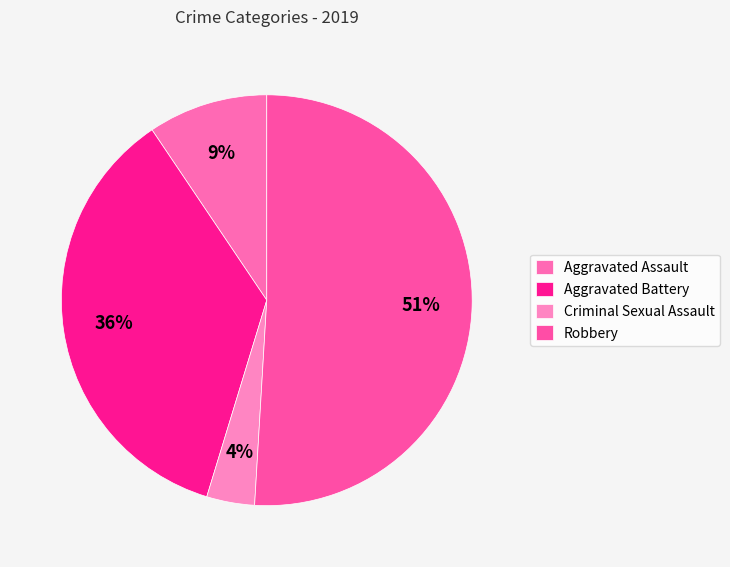

Rank the categories by value from lowest to highest.

Criminal Sexual Assault, Aggravated Assault, Aggravated Battery, Robbery